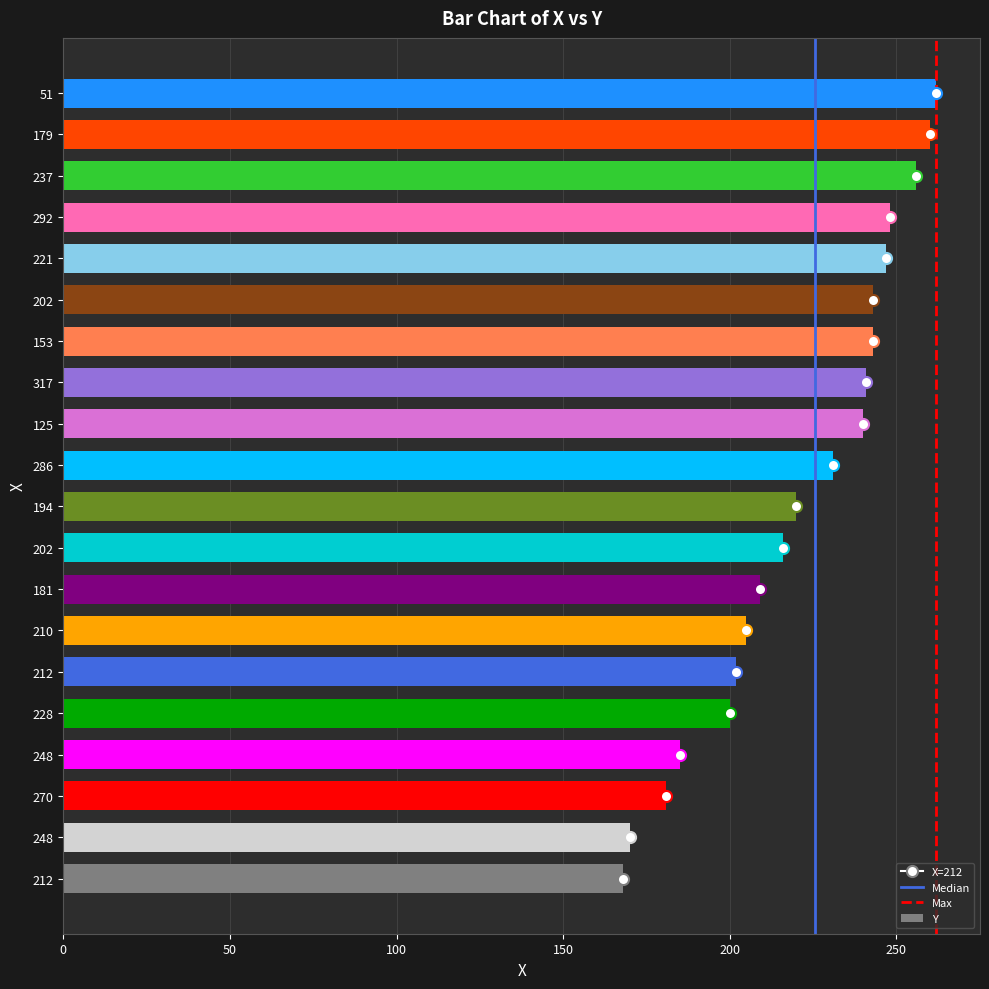

How many categories are shown in the chart?

20